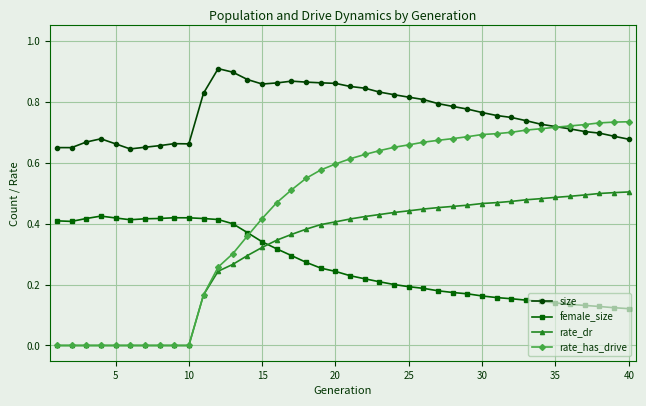

True or false: female_size has more than 0 points higher than both neighbors.

True